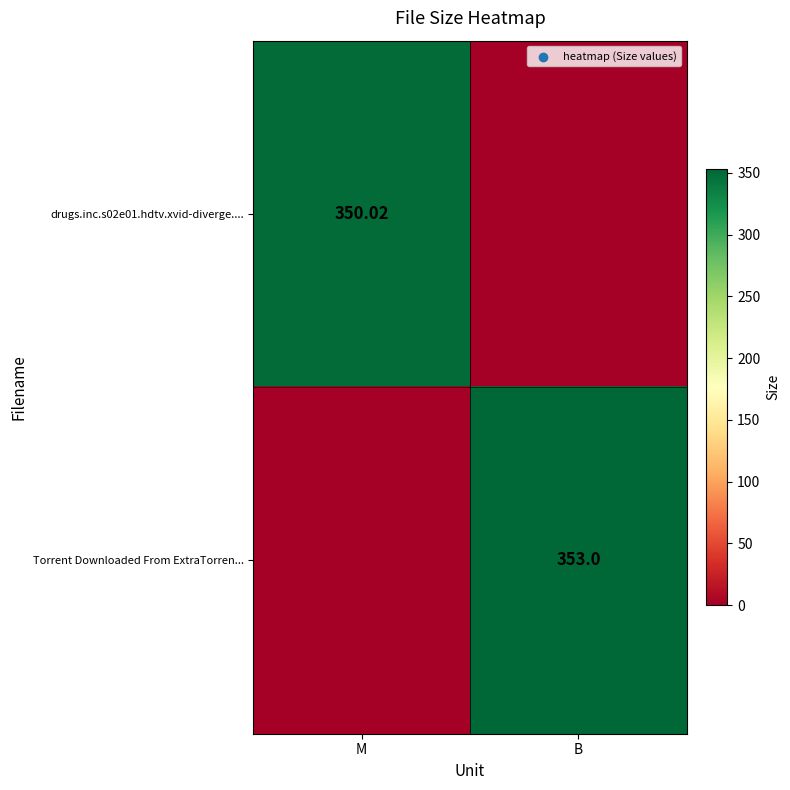

How many values in the drugs.inc.s02e01.hdtv.xvid-diverge.... series are below 350?

1